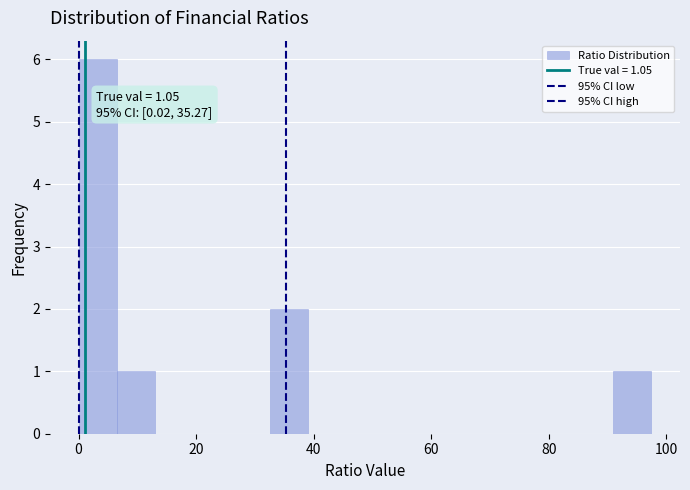

Around what value on the x-axis is the tallest bar? Give the approximate position of its centre, as read against the axis.

4